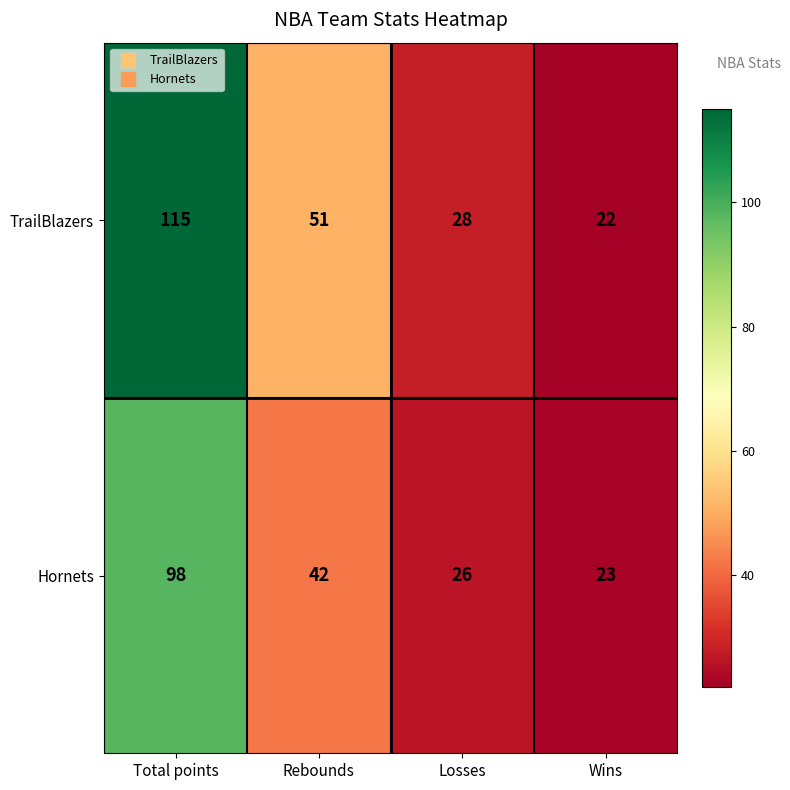

At how many categories does at least one series exceed 32?

2